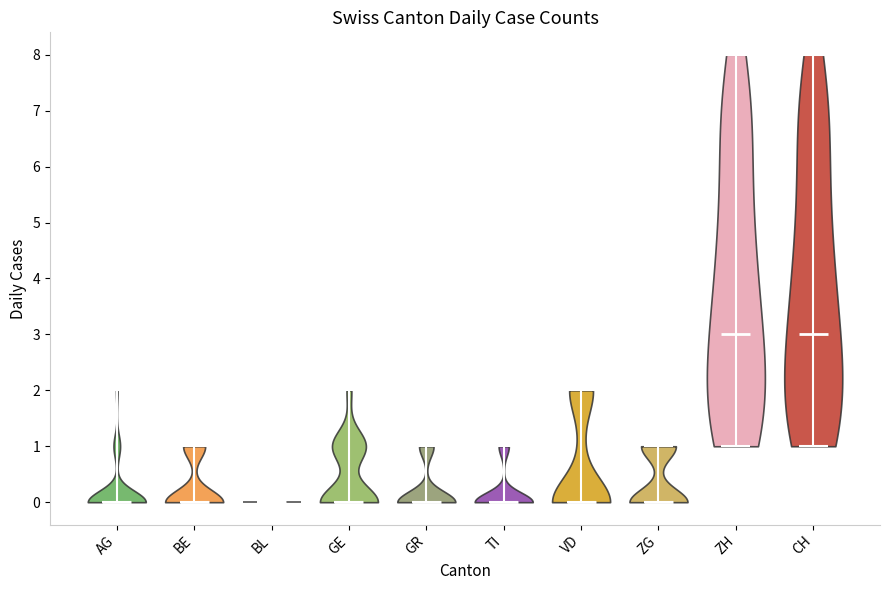

What is the lowest point the violin for BL reaches on the y-axis? The values are not printed on the chart, so give them approximately, as read against the axis.

0